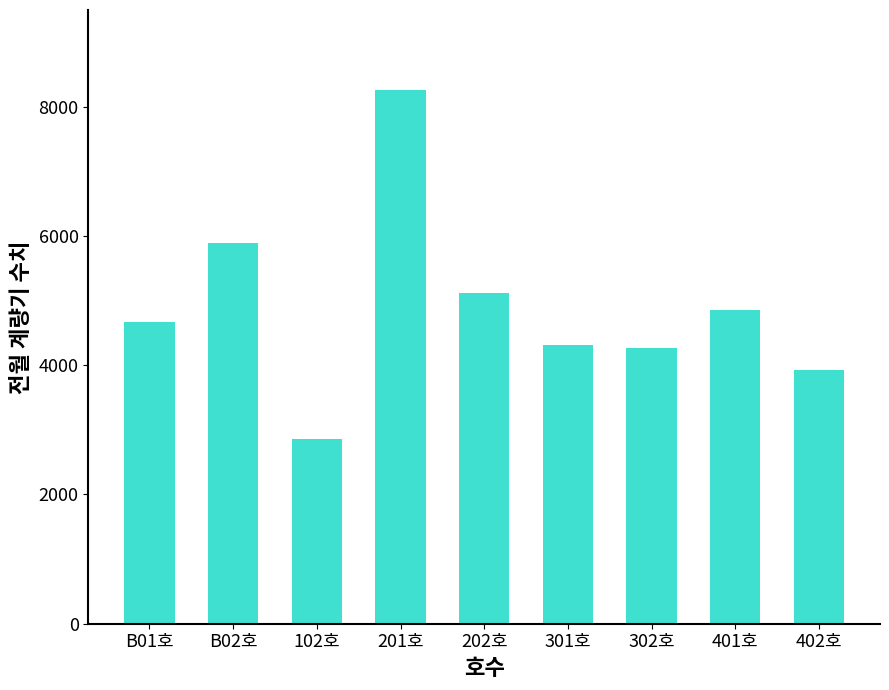

At which label is the value closest to 5558?

B02호